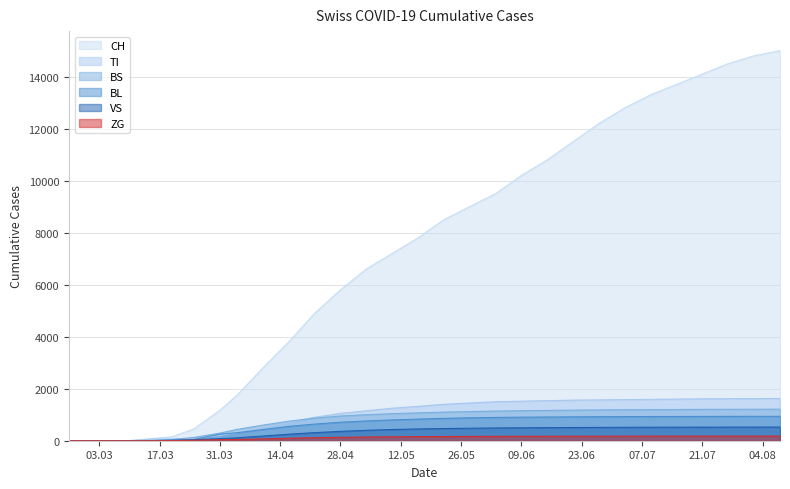

Does the chart have visible grid lines?

Yes